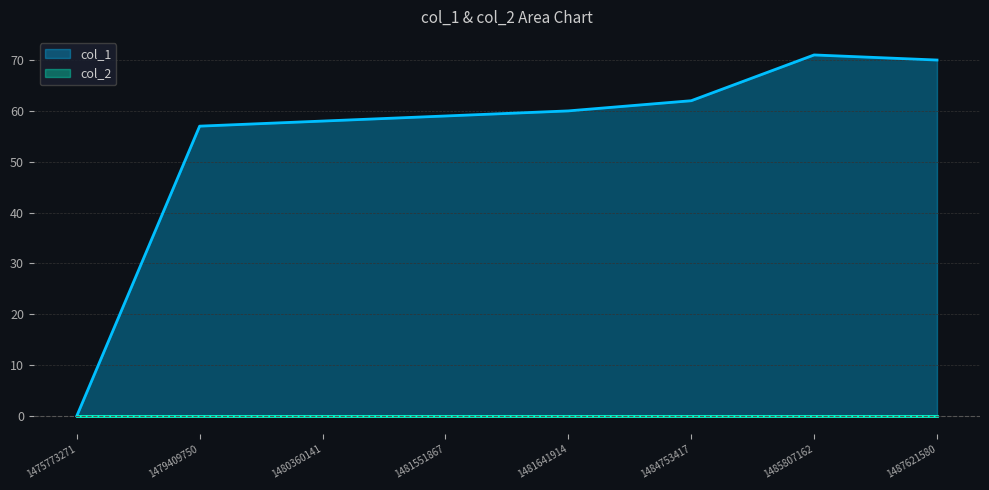

What is the ratio of the value at 1480360141 to the value at 1481641914?

1.0